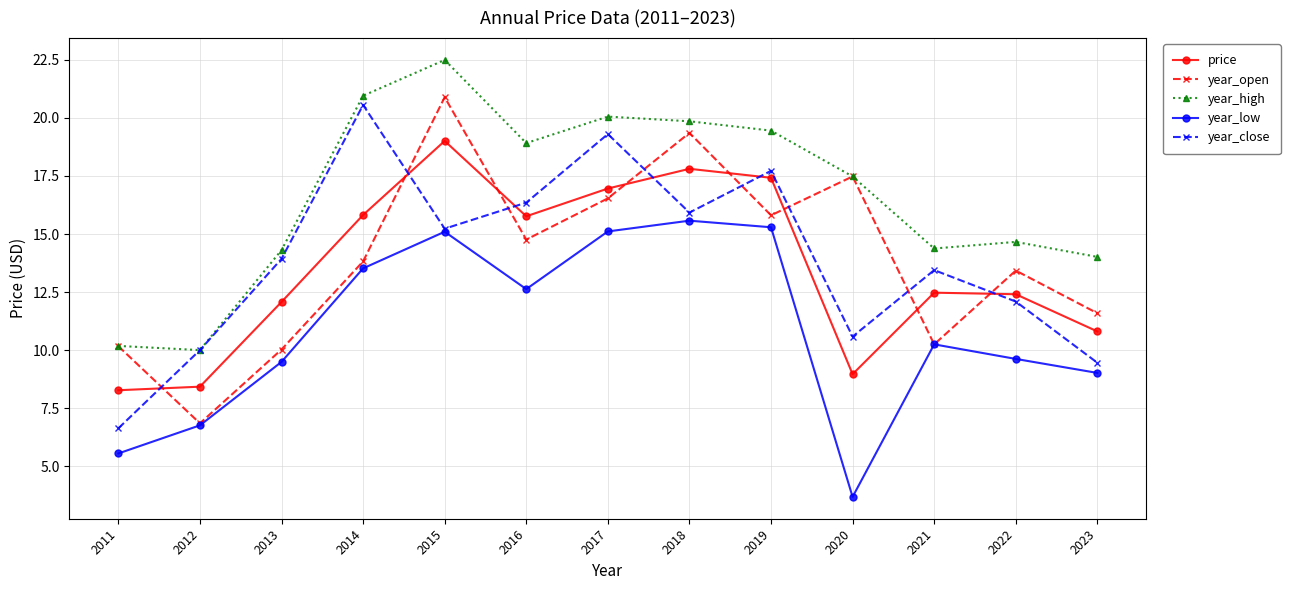

What is the total value across all series at 2022?

62.2